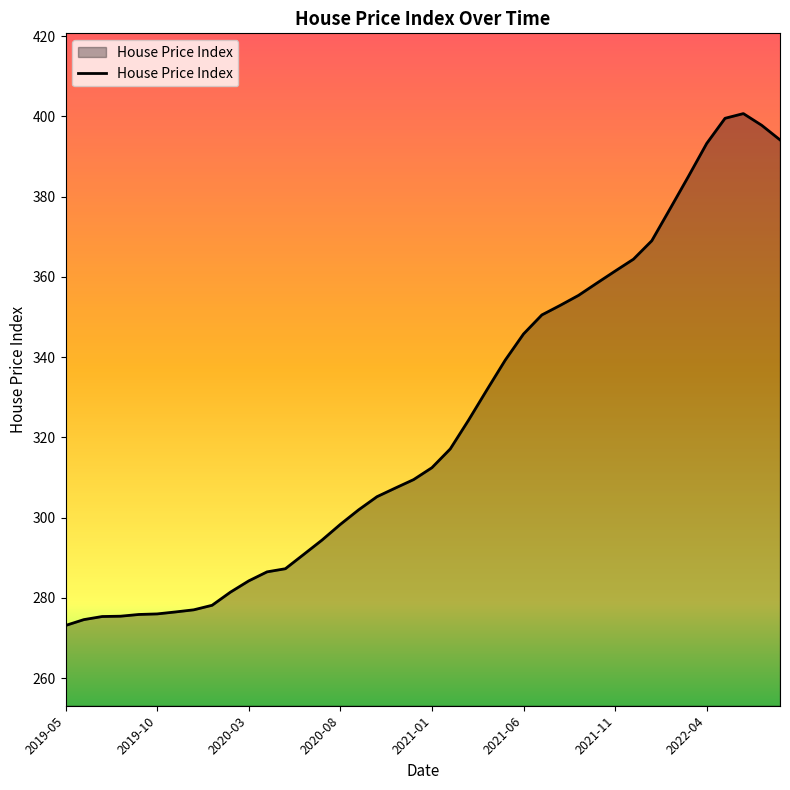

What is the minimum value shown in the chart?

273.1